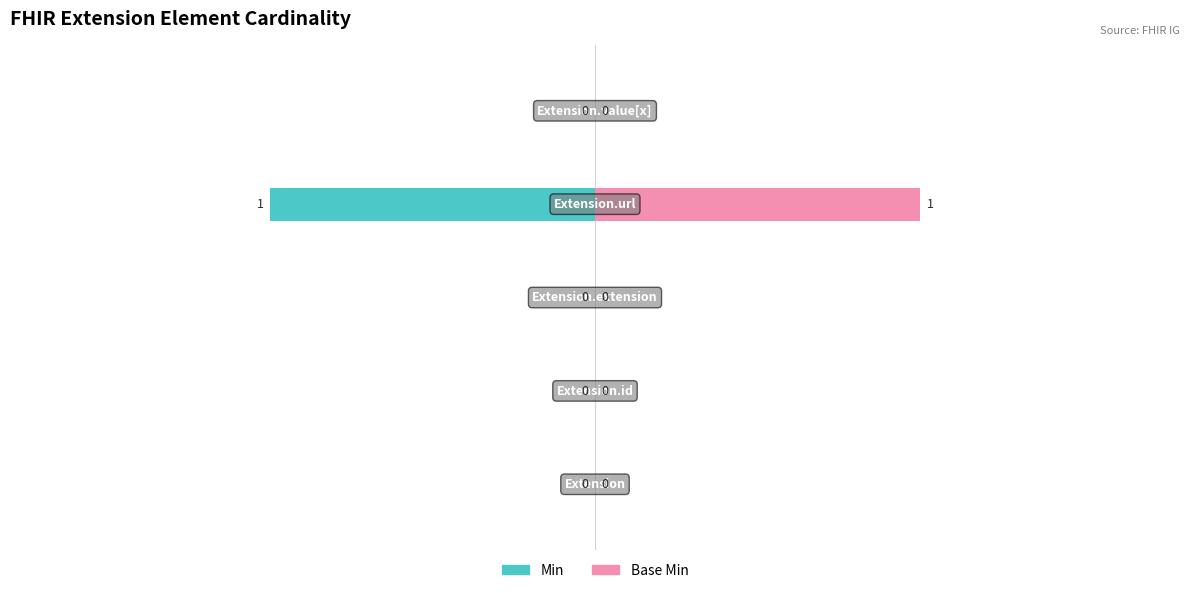

At 3, list the series in order from largest to smallest.

Base Min, Min